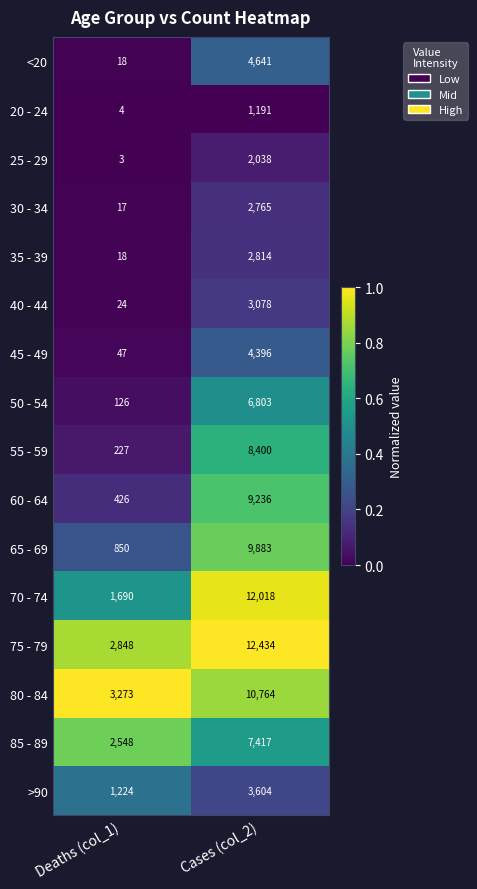

What is the average value of the >90 series?

2414